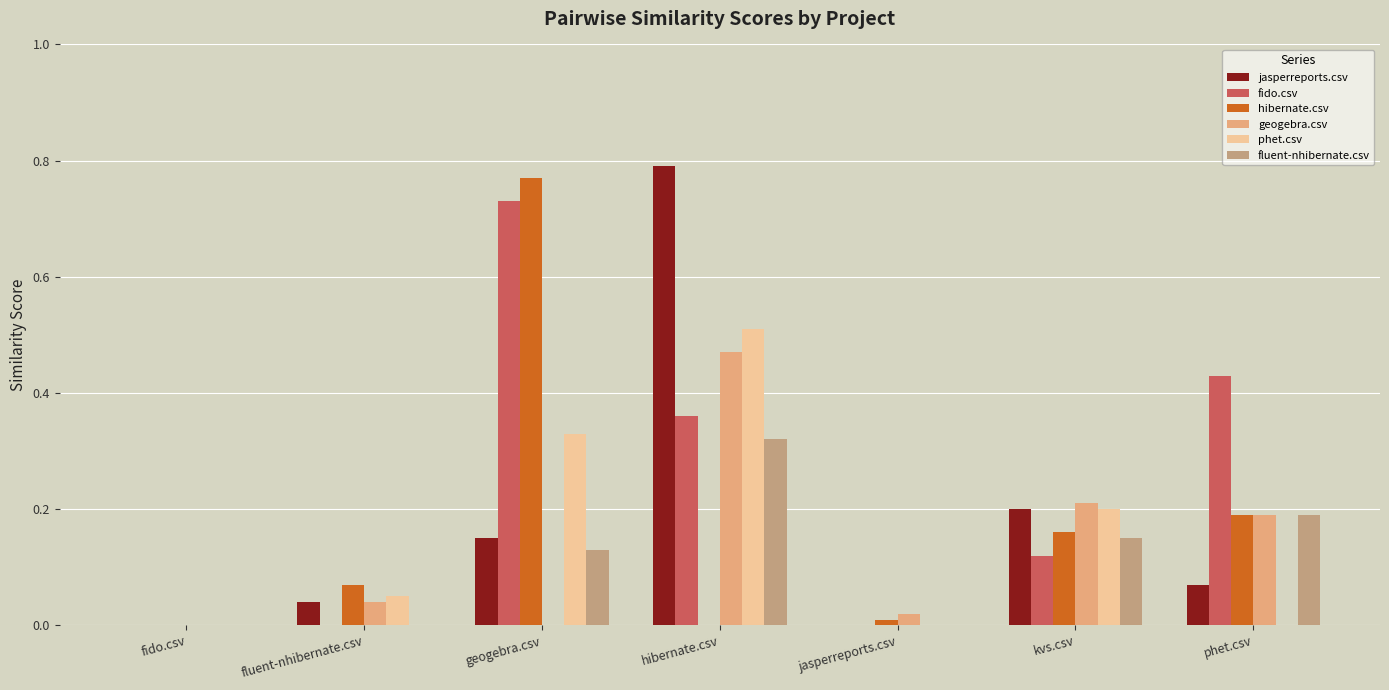

The fluent-nhibernate.csv series shows 0.4 at hibernate.csv. True or false?

False